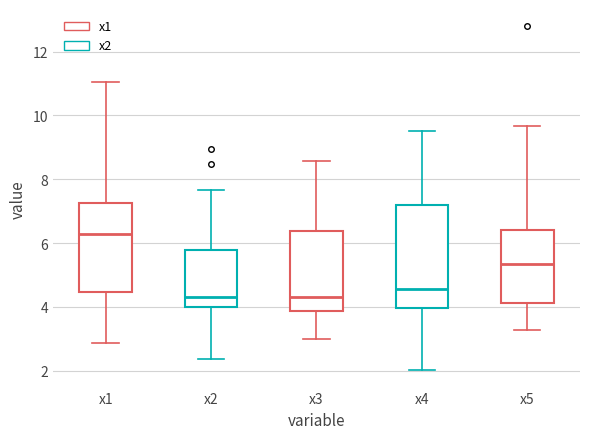

Reading left to right, read every box against the y-axis: the position of its median line, the range the box covers, and the ends of its whiskers. The values are not printed on the chart, so give them approximately, as read against the axis.

x1: median 6.2, box 4.4 to 7.2, whiskers 2.8 to 11.0
x2: median 4.4, box 4.0 to 5.8, whiskers 2.4 to 7.6
x3: median 4.4, box 3.8 to 6.4, whiskers 3.0 to 8.6
x4: median 4.6, box 4.0 to 7.2, whiskers 2.0 to 9.6
x5: median 5.4, box 4.2 to 6.4, whiskers 3.2 to 9.6